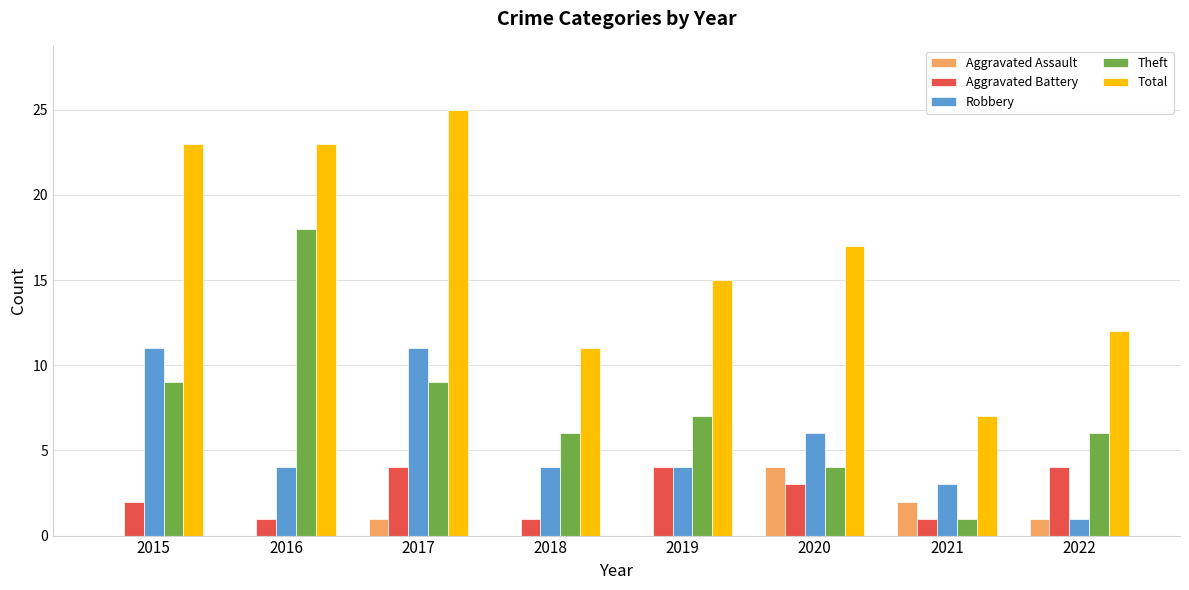

What is the difference between the Aggravated Assault values at 2018 and 2022?

1